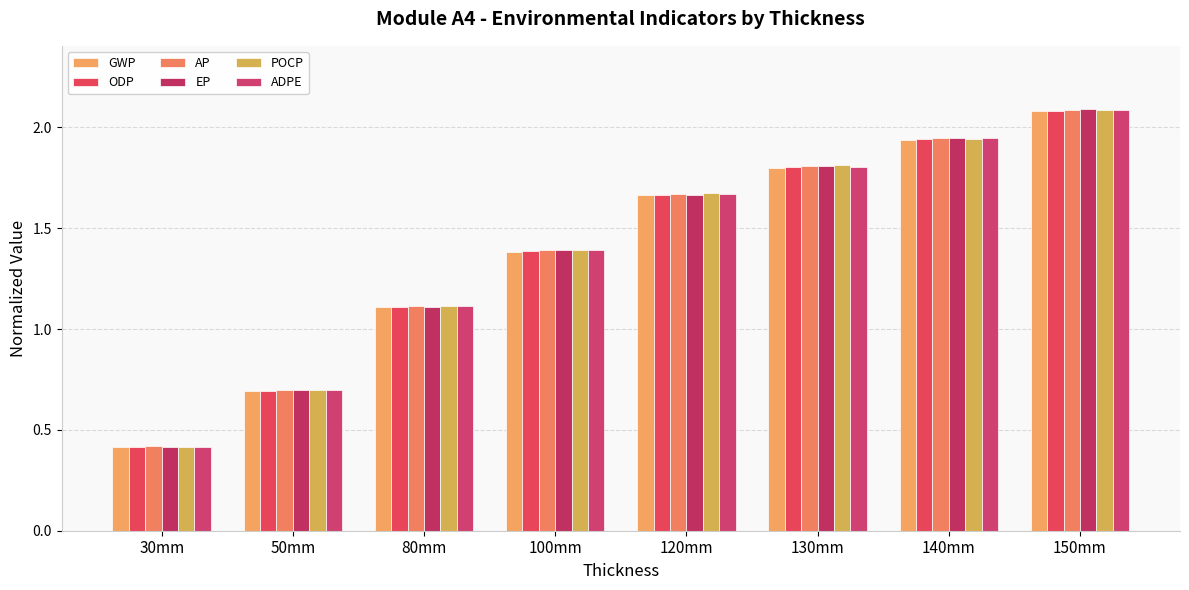

Which category has the lowest value in the ODP series?

30mm